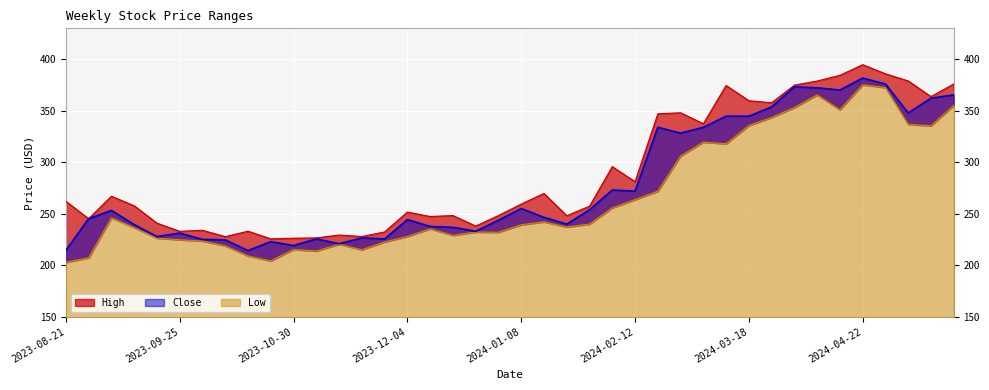

How many lines are shown in the chart?

3